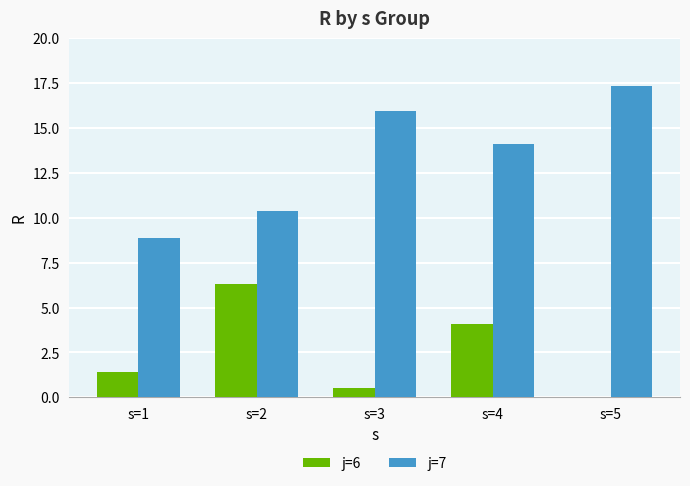

What is the sum of all j=6 values?

12.3